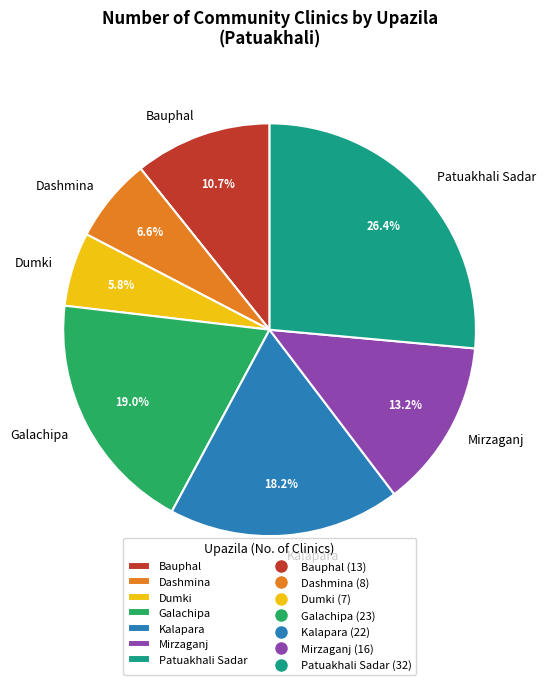

What percentage is the Patuakhali Sadar slice, to the nearest percent?

26%